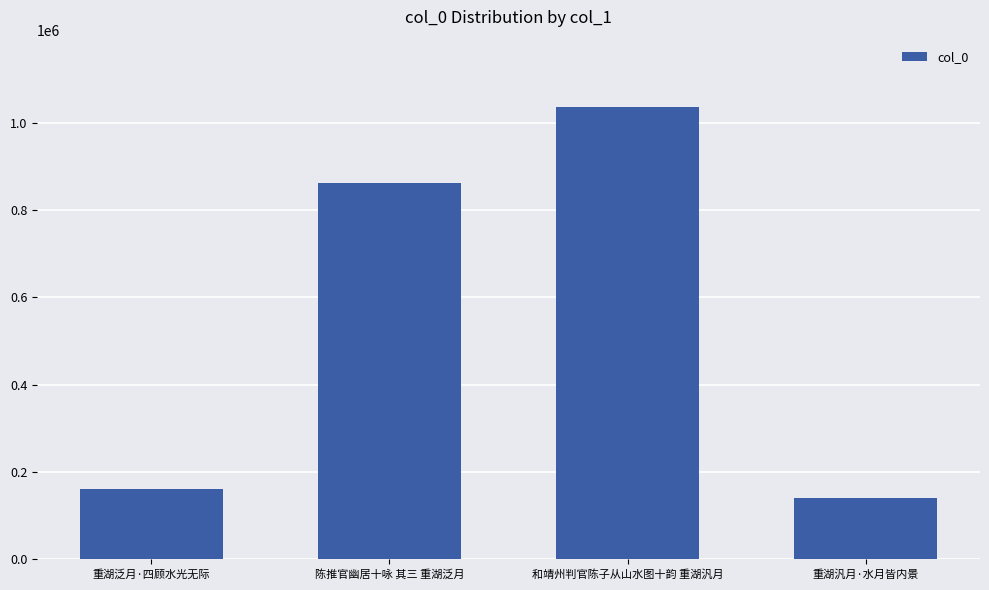

What is the label of the 4th bar from the right?

重湖泛月·四顾水光无际